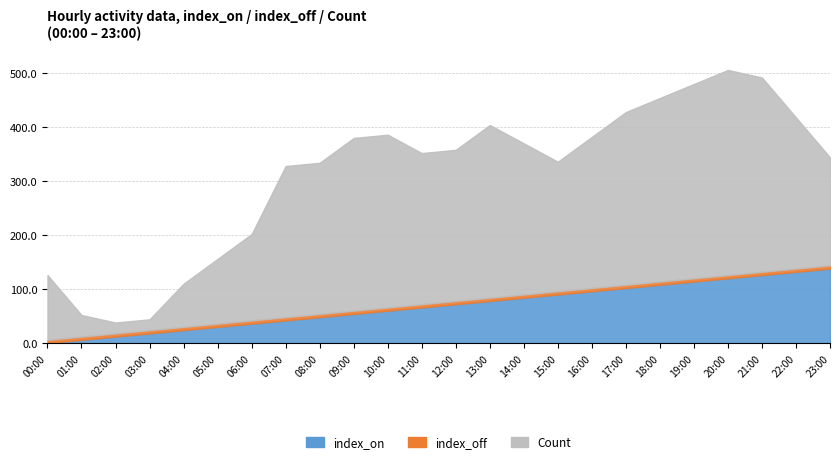

How many data points in Count are less than 280?

9